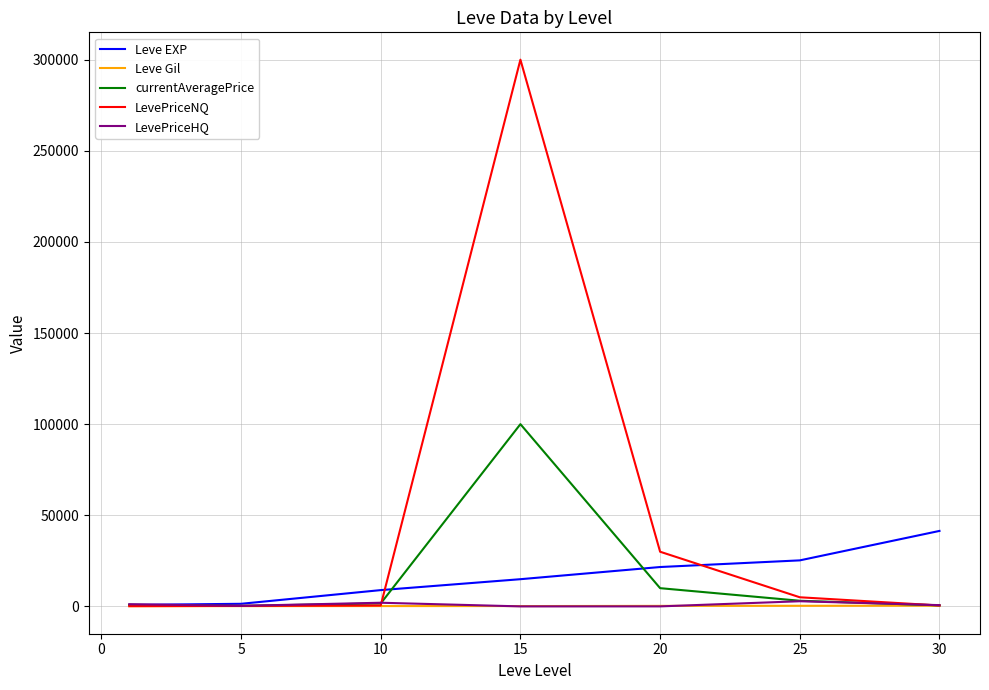

Which series has the largest range (max minus min)?

LevePriceNQ